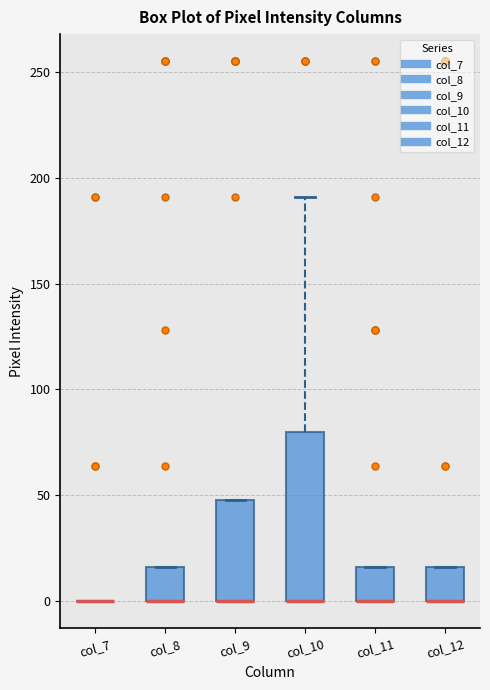

Comparing the boxes themselves (not the whiskers), which one is the tallest?

col_10